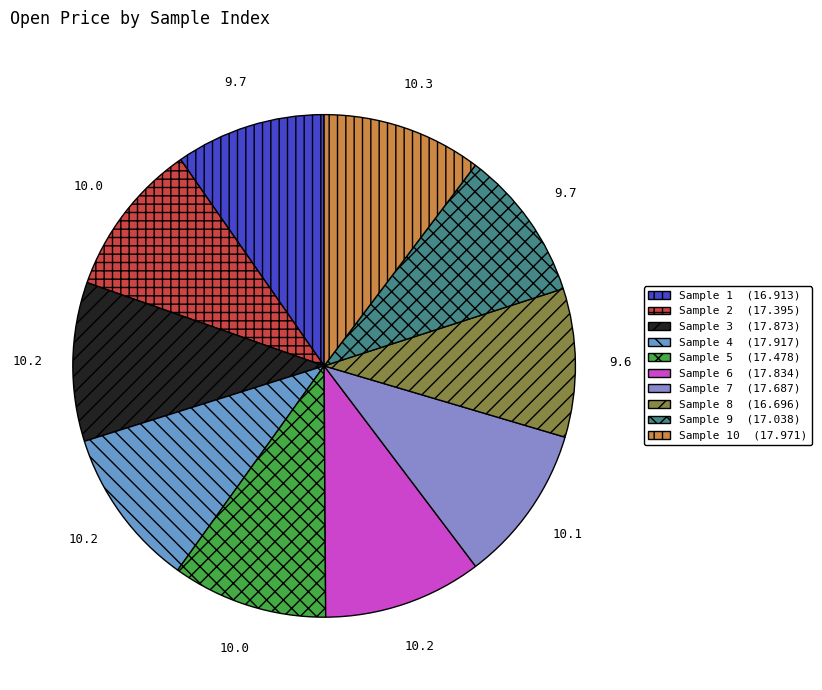

Count the number of slices in the pie.

10